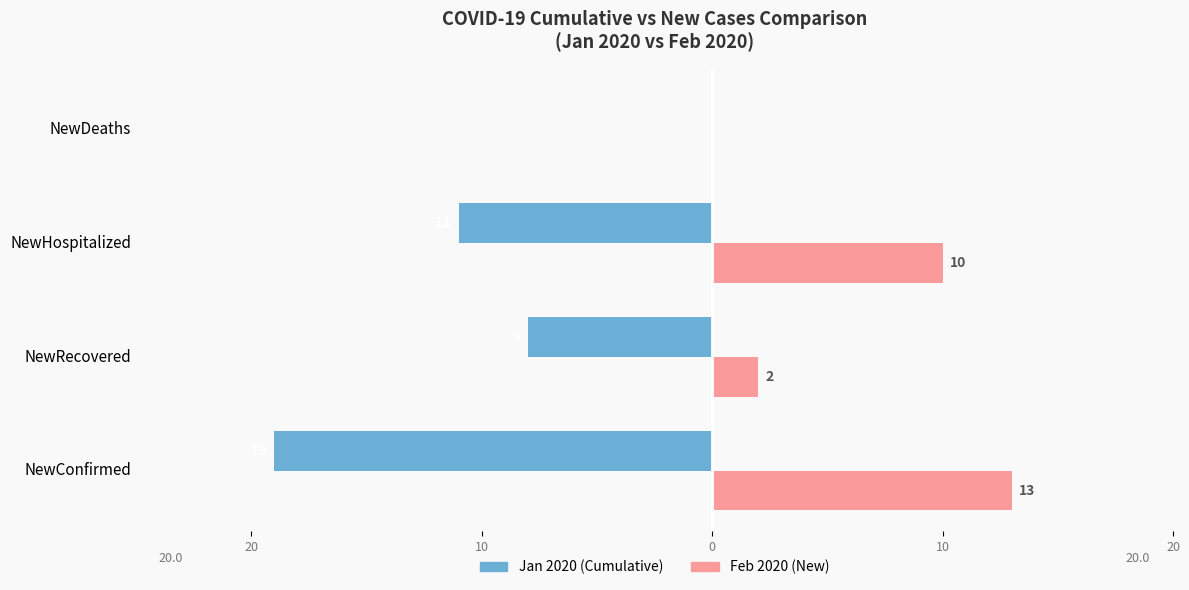

What are all the series names shown in the legend?

Jan 2020 (Cumulative), Feb 2020 (New)